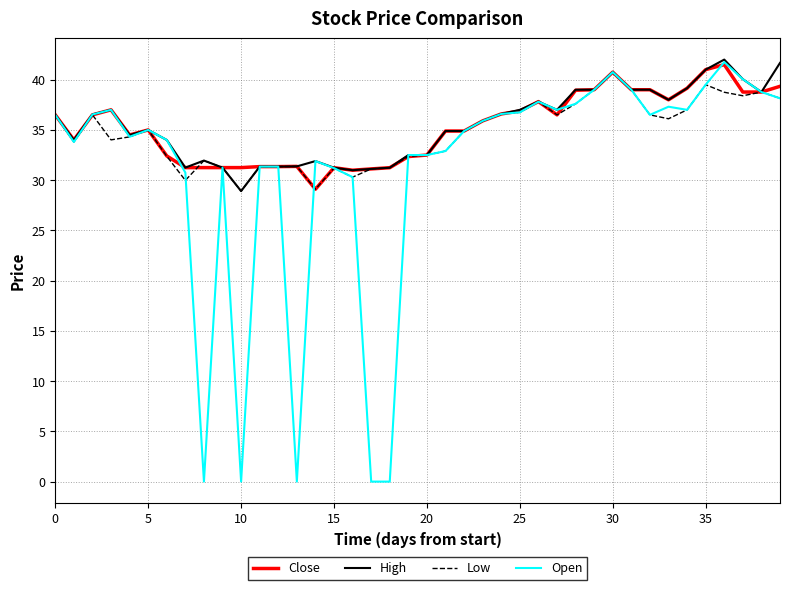

What is the average value of the High series?

35.4